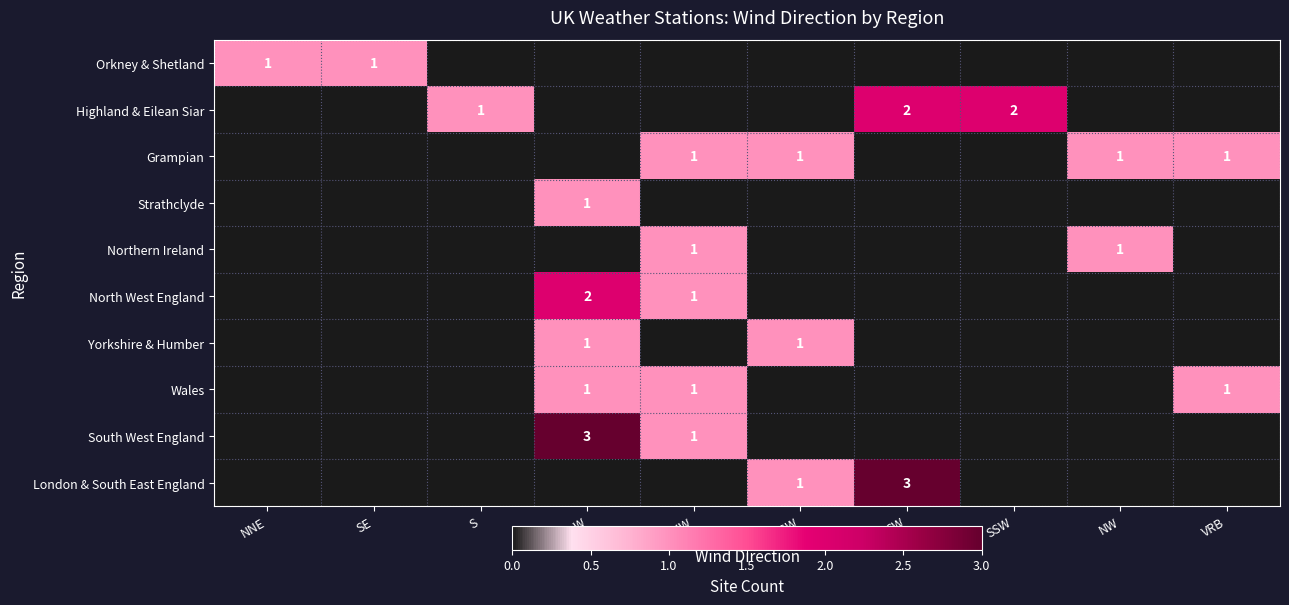

True or false: Strathclyde has a value of 1 at W.

True